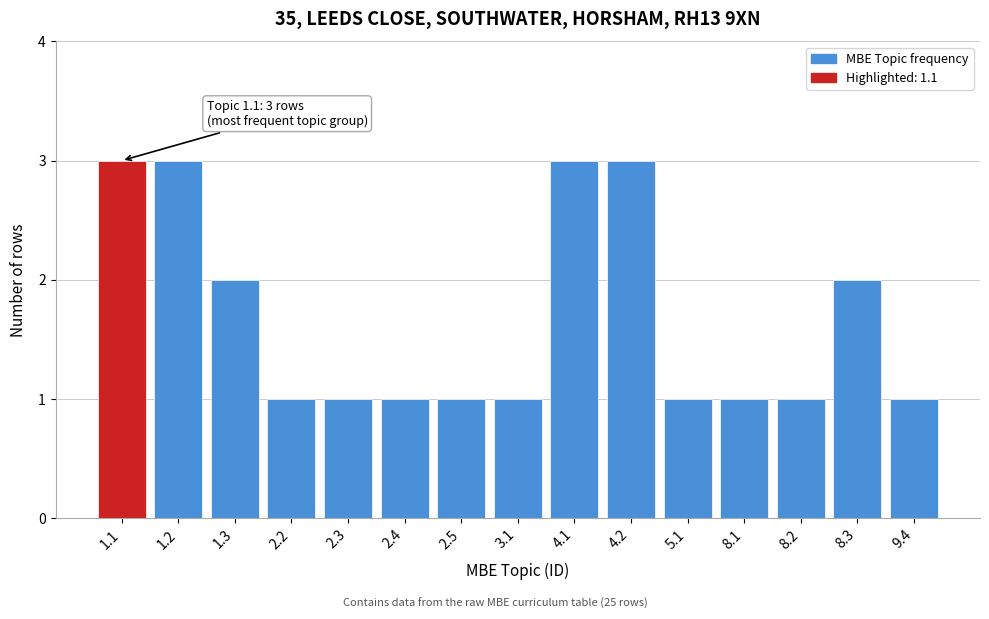

Reading right to left, list all the values displayed in this chart.

9.4=1	8.3=2	8.2=1	8.1=1	5.1=1	4.2=3	4.1=3	3.1=1	2.5=1	2.4=1	2.3=1	2.2=1	1.3=2	1.2=3	1.1=3